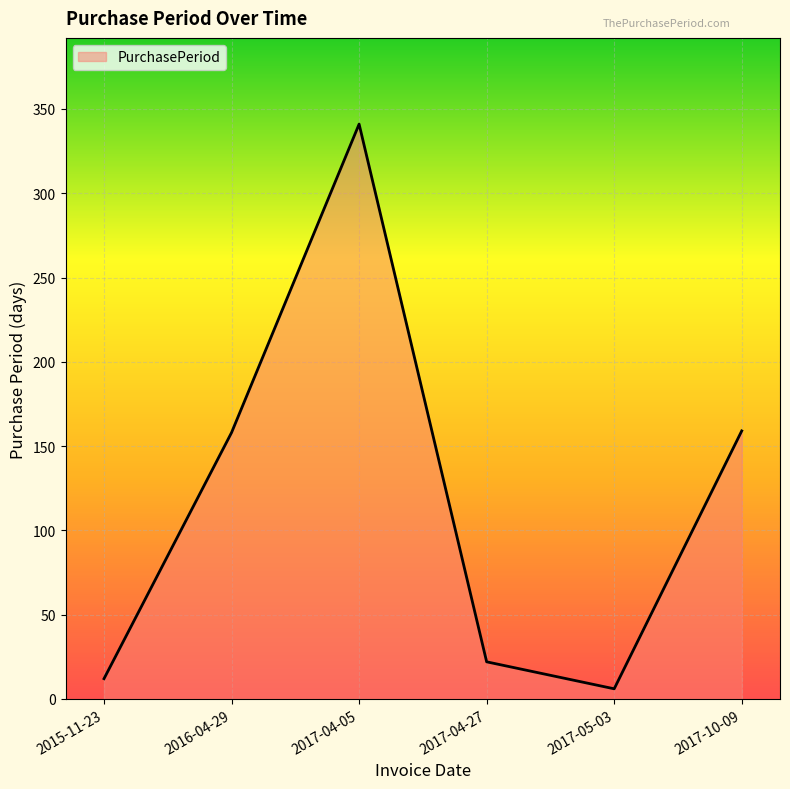

What is the approximate value at 2016-04-29, to the nearest 10?

160